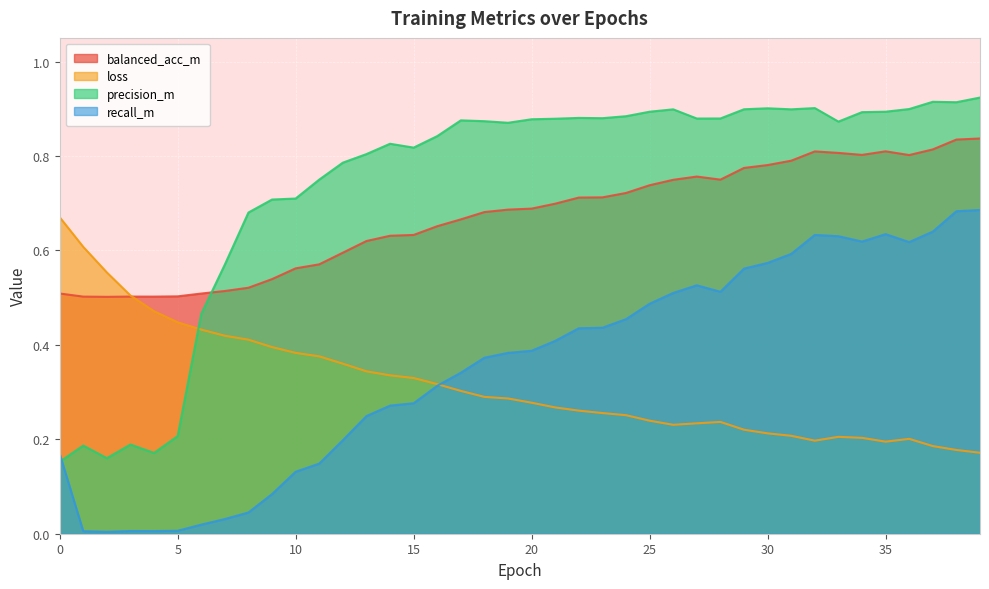

Rank the series by their maximum value, from highest to lowest.

precision_m, balanced_acc_m, recall_m, loss